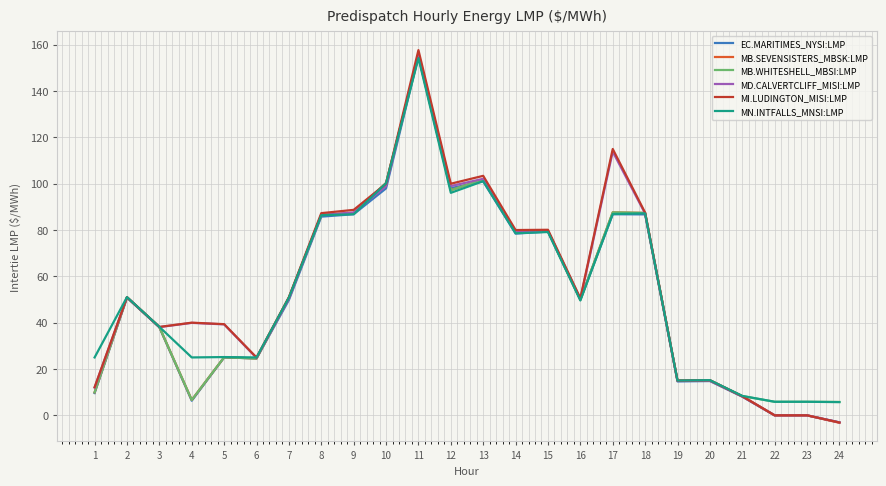

True or false: MN.INTFALLS_MNSI:LMP has more than 1 interior local peaks.

True